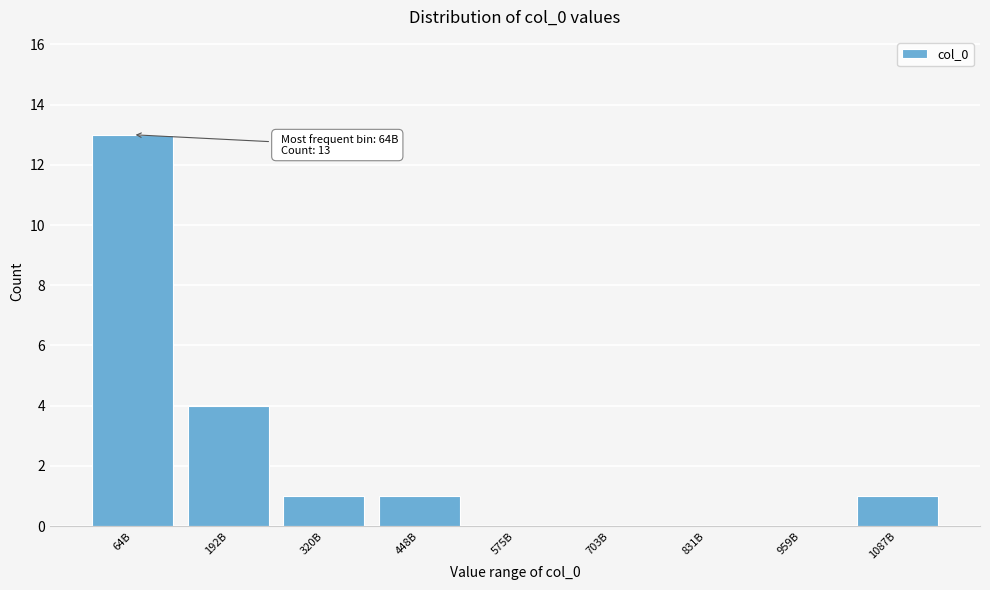

Reading right to left, transcribe all the data shown in this chart.

1087B=1	959B=0	831B=0	703B=0	575B=0	448B=1	320B=1	192B=4	64B=13